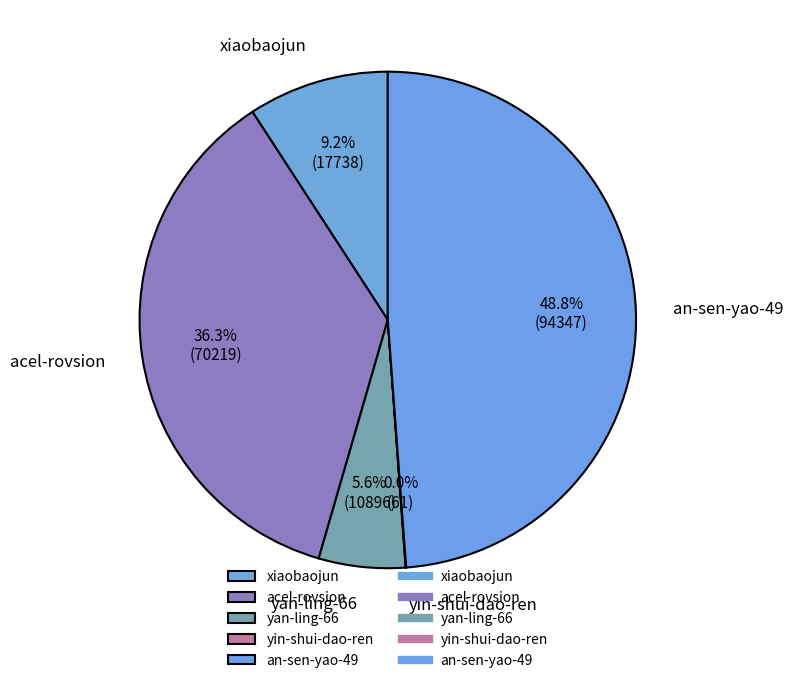

Does yan-ling-66 account for over 50% of the chart?

No